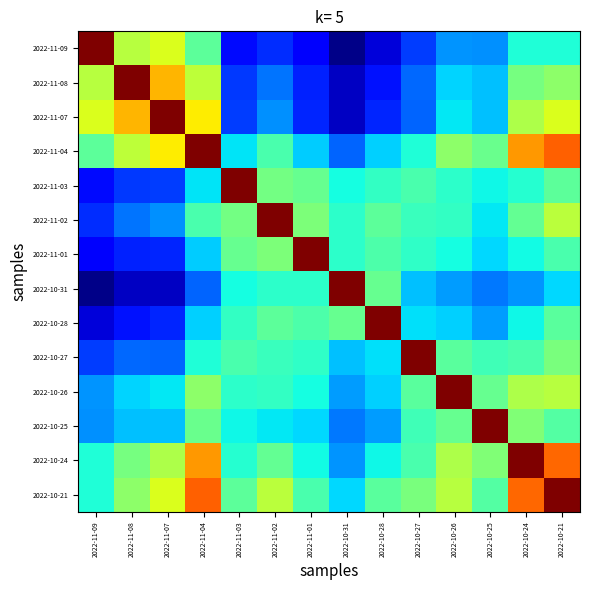

At 2022-10-28, list the series in order from largest to smallest.

2022-10-28, 2022-10-31, 2022-11-02, 2022-10-21, 2022-11-01, 2022-11-03, 2022-10-24, 2022-10-27, 2022-11-04, 2022-10-26, 2022-10-25, 2022-11-07, 2022-11-08, 2022-11-09